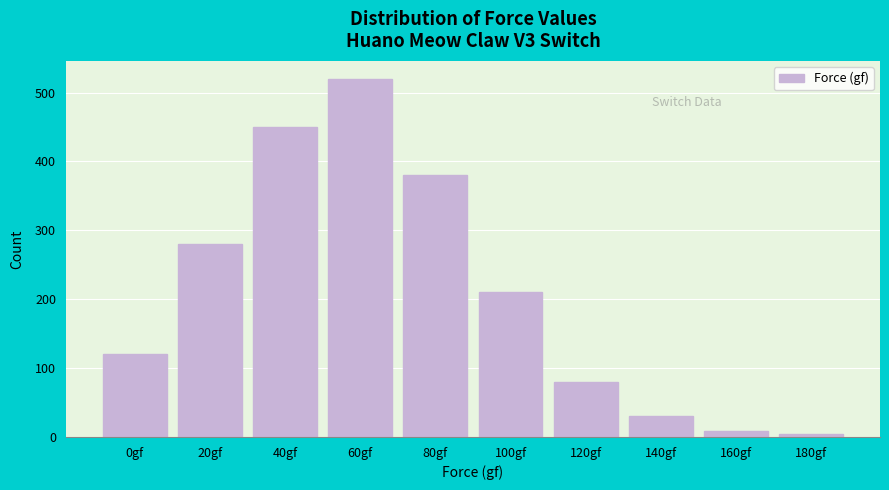

Reading left to right, transcribe all the data shown in this chart.

120	280	450	520	380	210	80	30	9	4